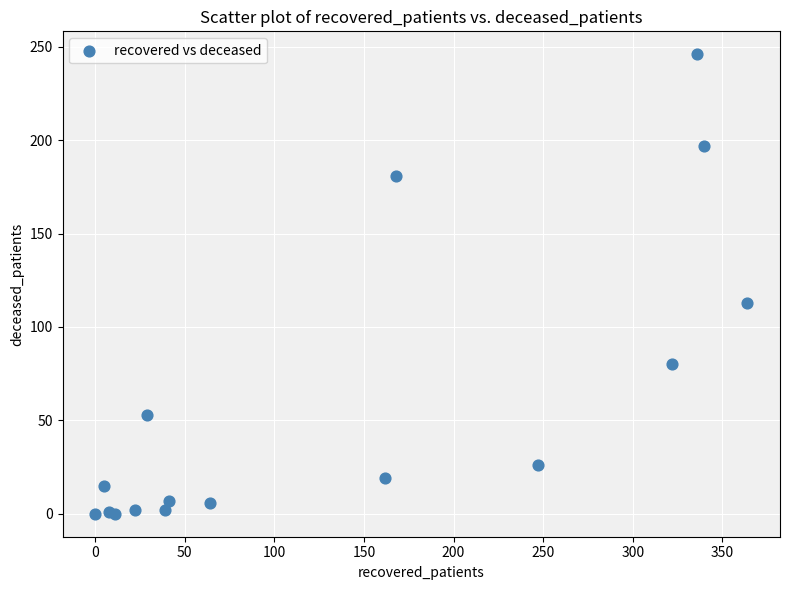

What Y value in the scatter plot is closest to 123?

113